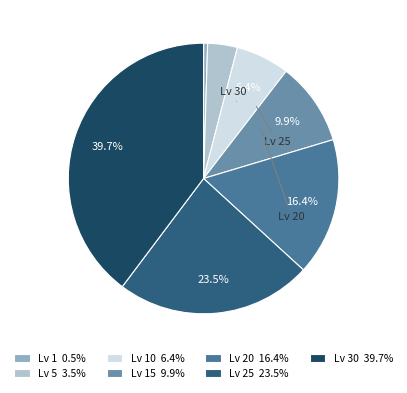

Approximately how many times larger is the value at Lv 15 9.9% compared to Lv 25 23.5%?

0.4